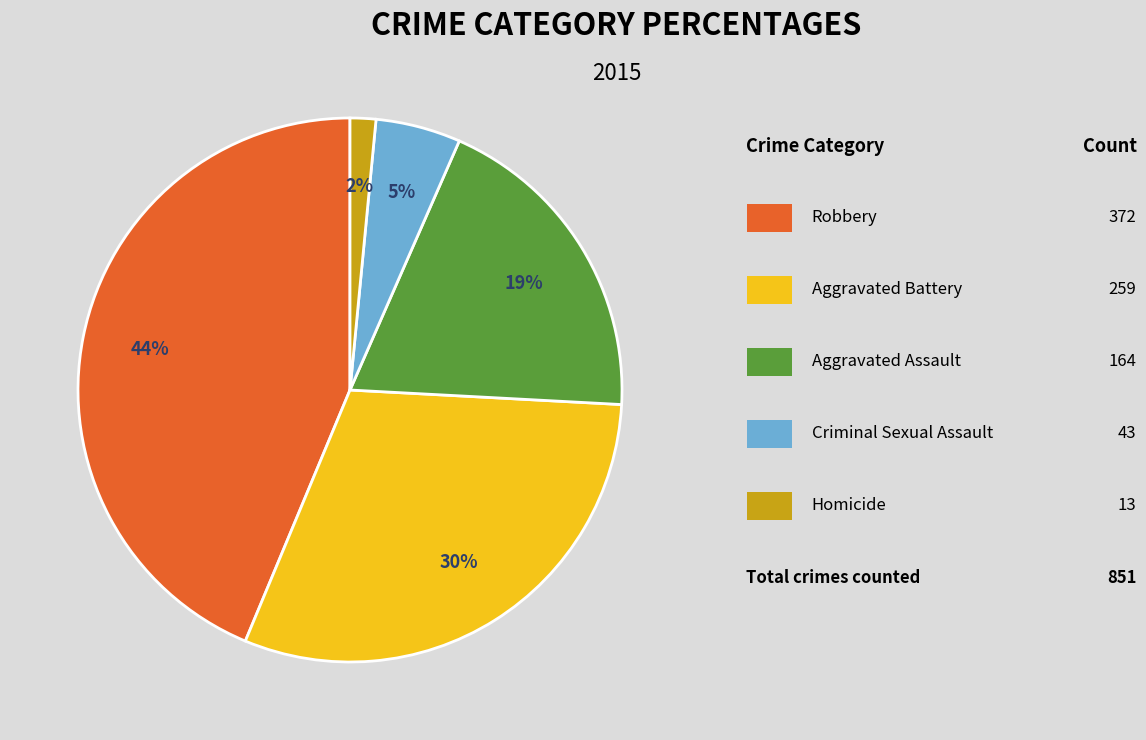

Does any single category account for the majority?

No